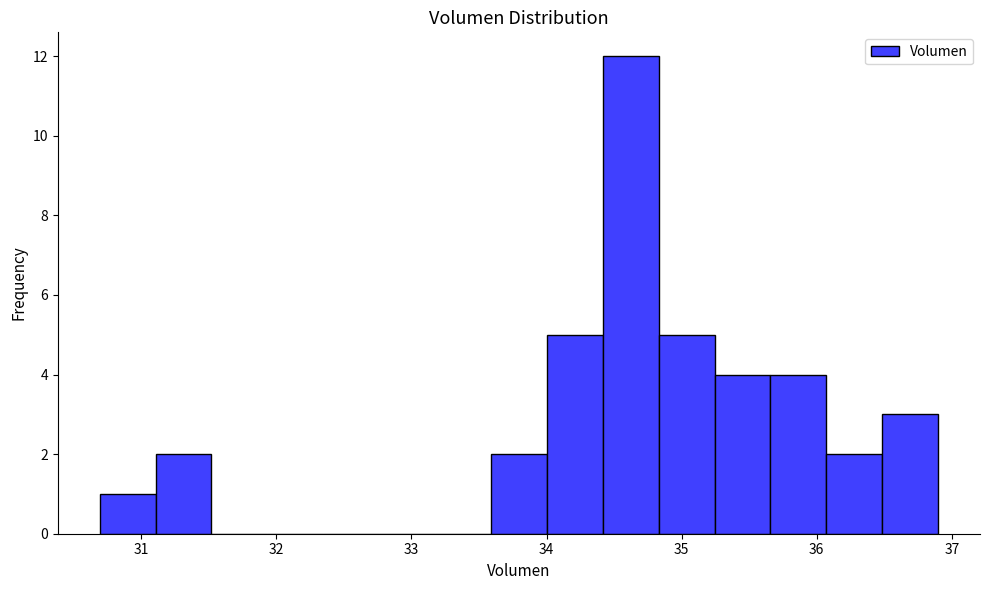

Which range on the x-axis has the tallest bar?

34.4 to 34.8